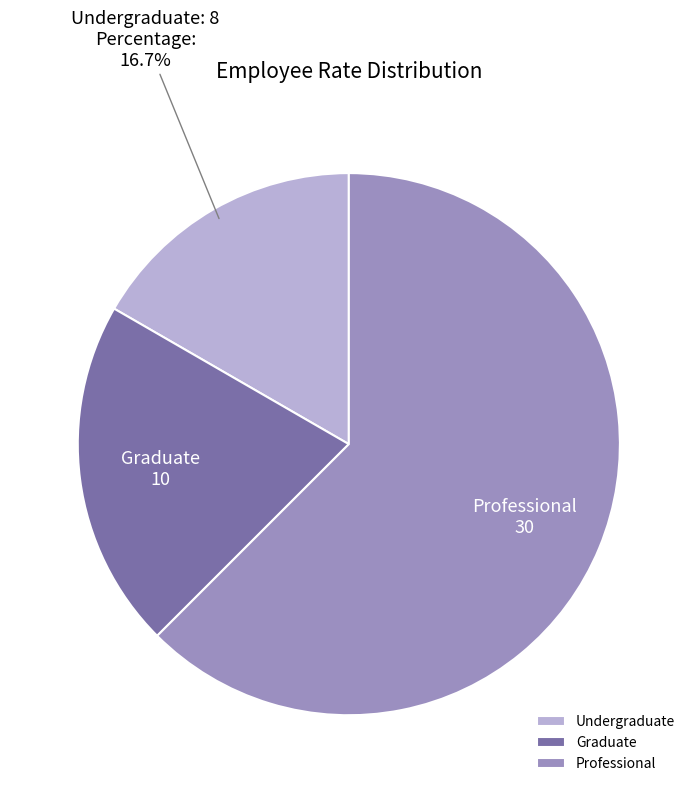

Does any single category account for the majority?

Yes